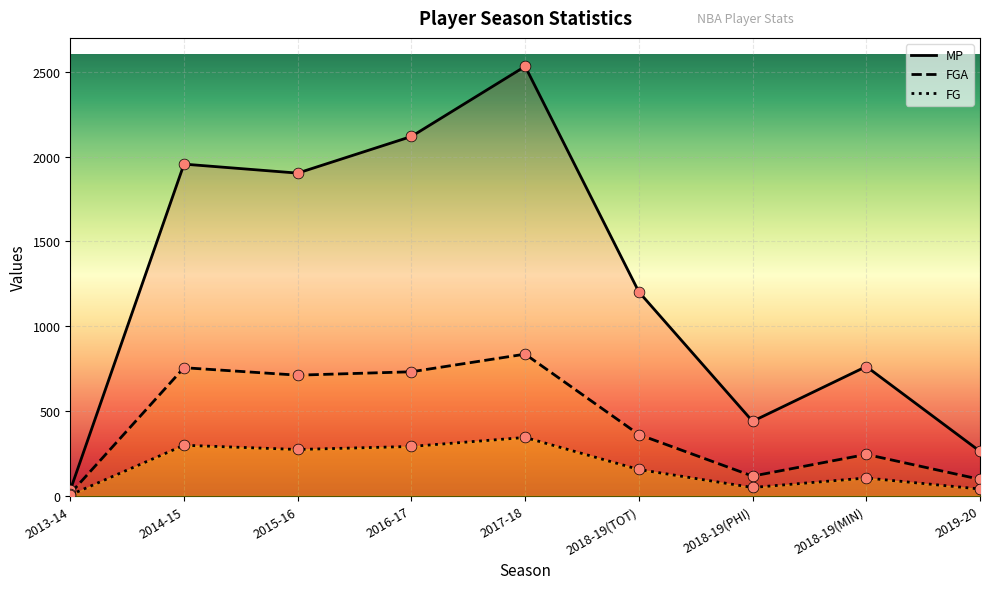

What is the total value across all series at 2017-18?

3713